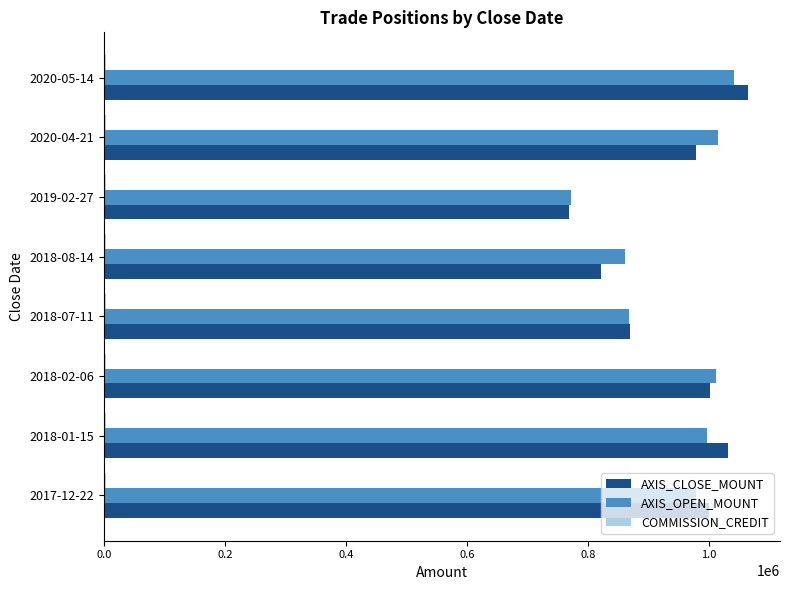

The value of AXIS_OPEN_MOUNT at 2017-12-22 is 504927. True or false?

False